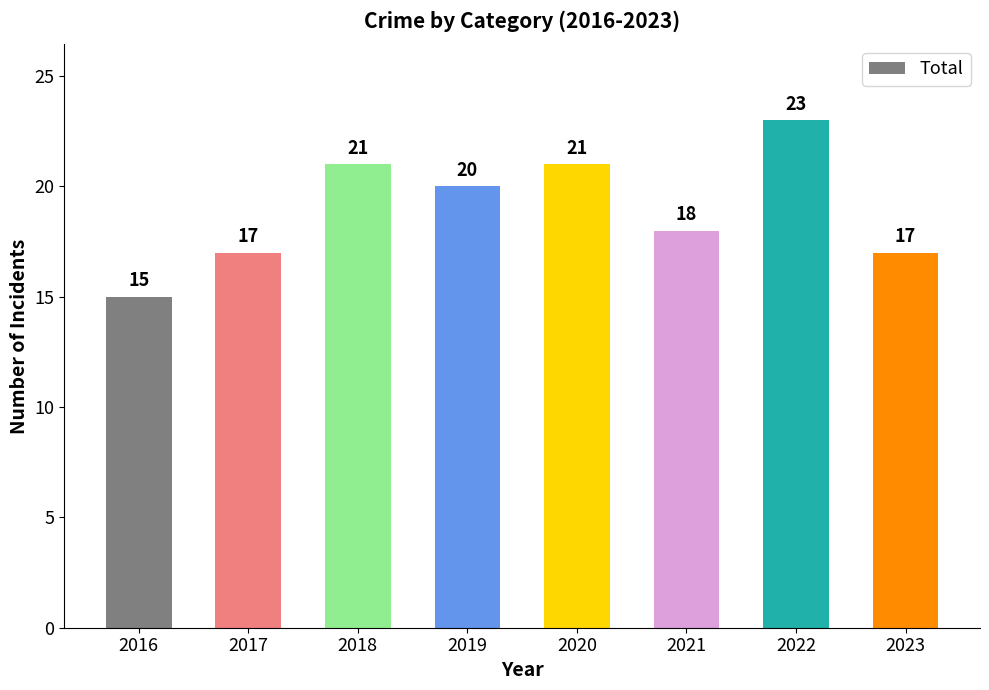

Which label corresponds to the smallest value in the chart?

2016